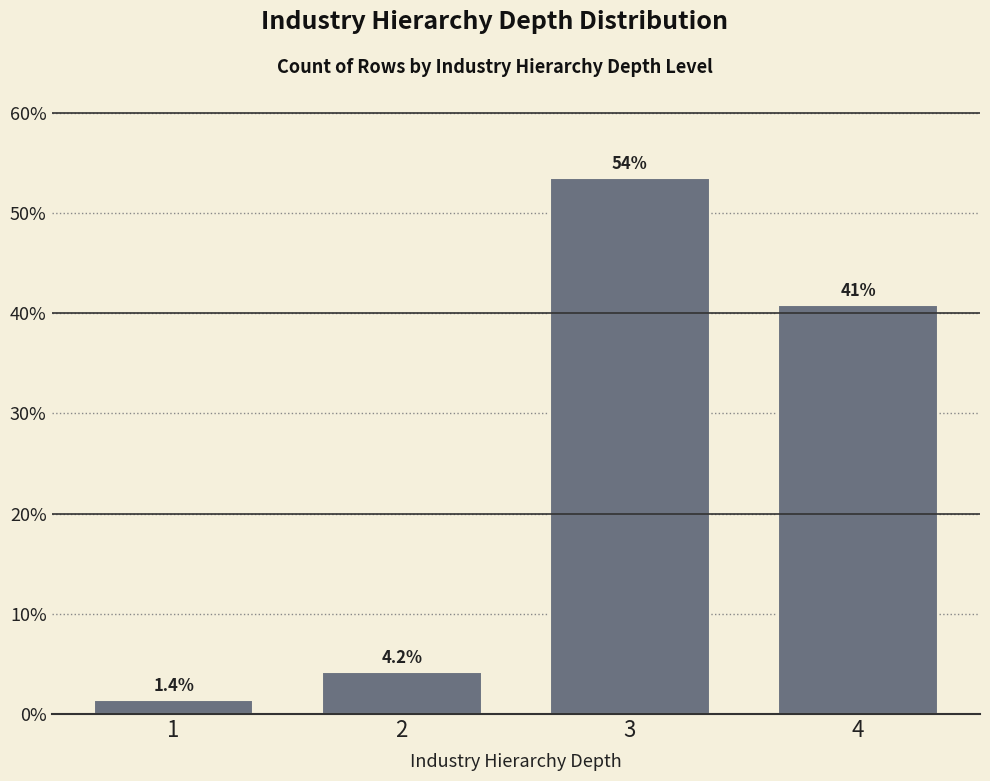

Reading left to right, transcribe all the data shown in this chart.

1=1.4	2=4.2	3=53.5	4=40.8